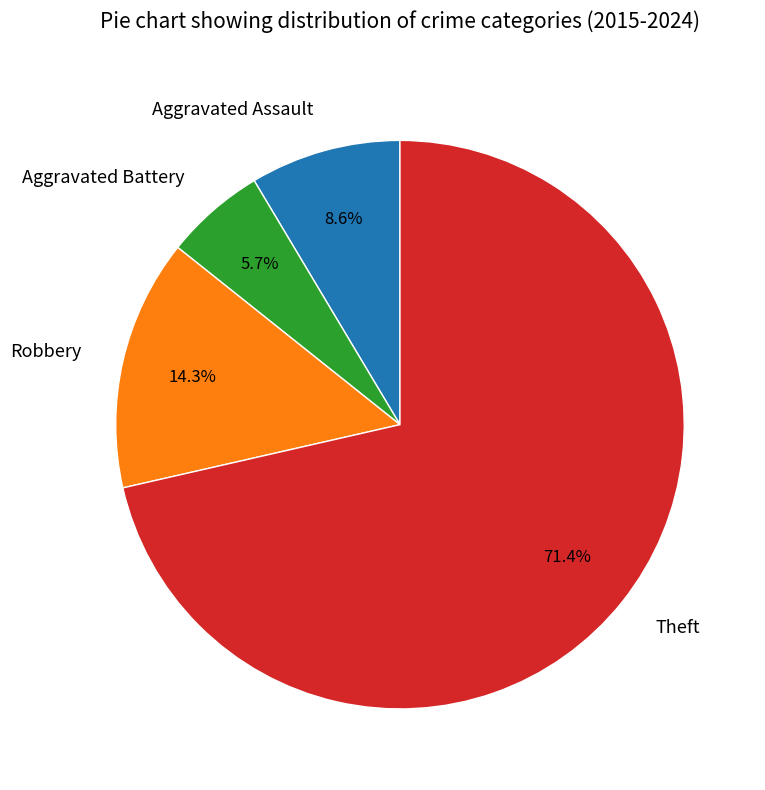

Approximately how many times larger is the value at Theft compared to Aggravated Assault?

8.3